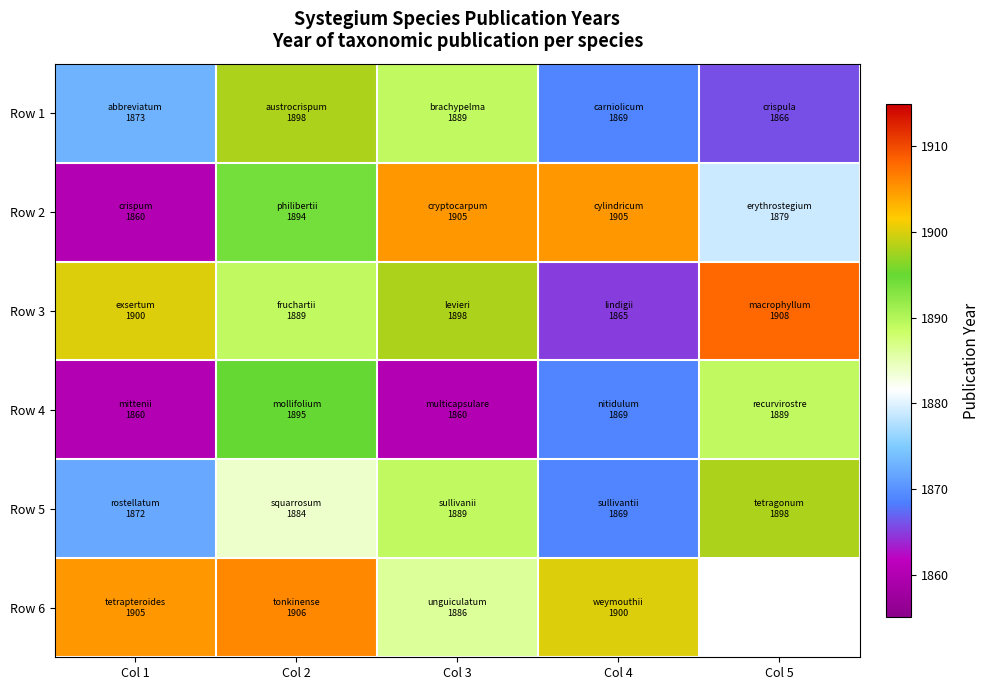

What is the total value across all series at Col 4?

11277.0